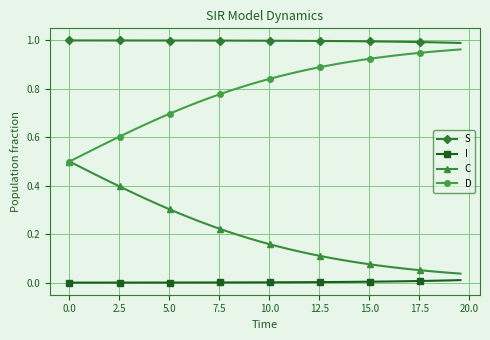

True or false: S and C intersect in this chart.

False